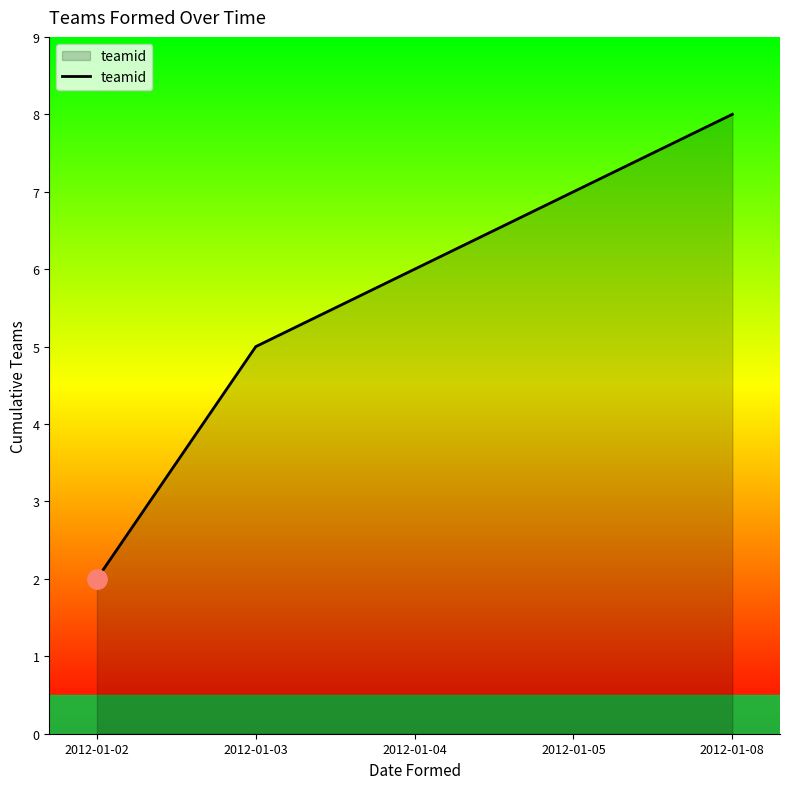

Which has a higher value, 2012-01-03 or 2012-01-05?

2012-01-05